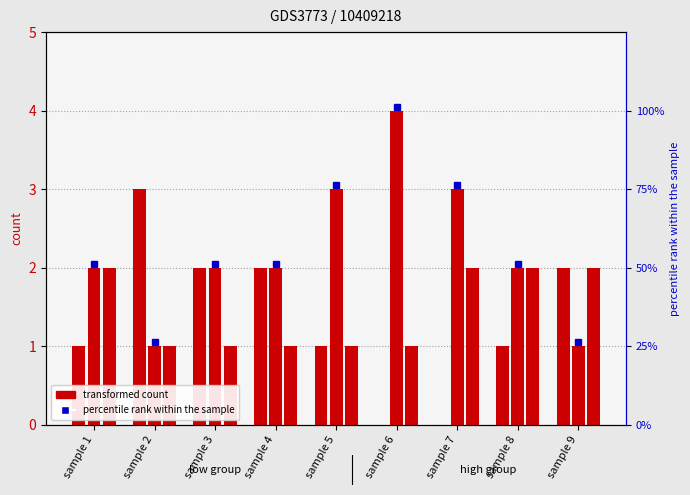

At which label does medium|中 first exceed 2?

sample 5